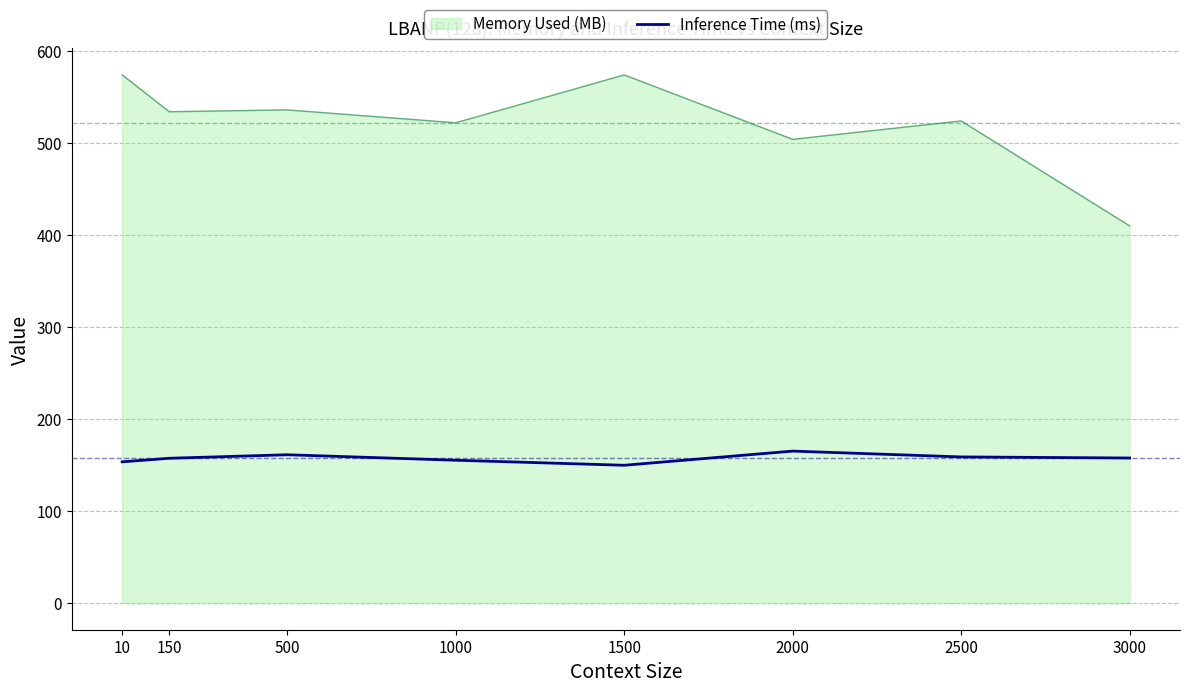

What is the highest value of the Inference Time (ms) series?

165.3